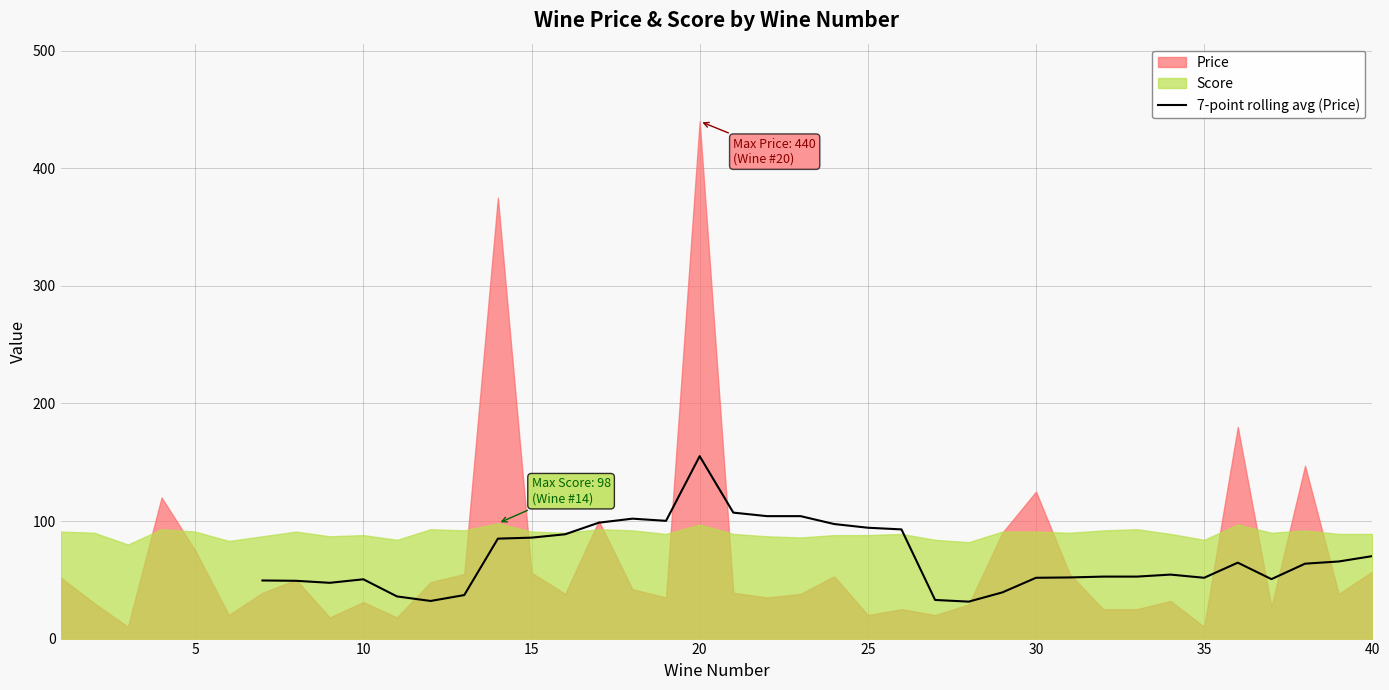

Is it true that 7-point rolling avg (Price) equals 51.7 at 35?

True